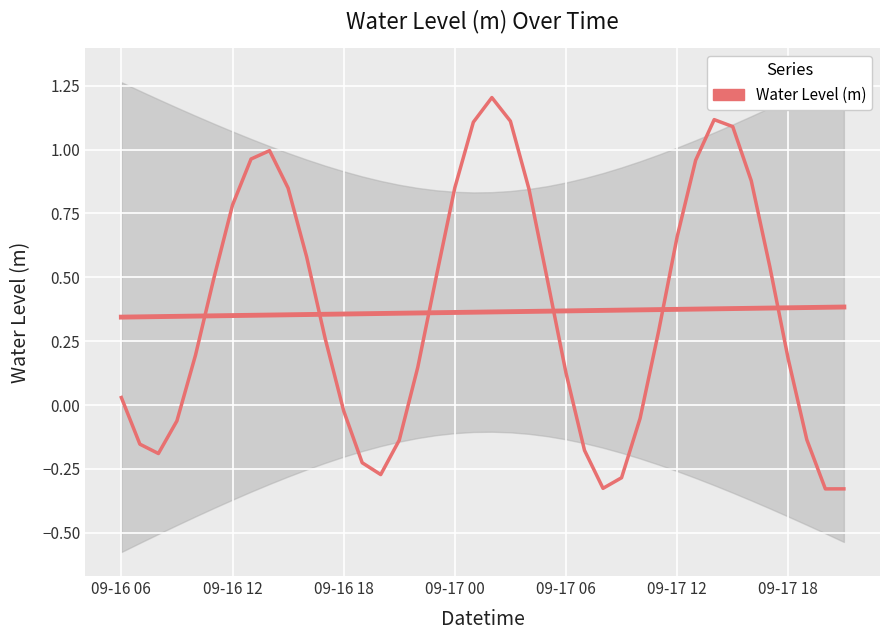

How many positive values are there?

26